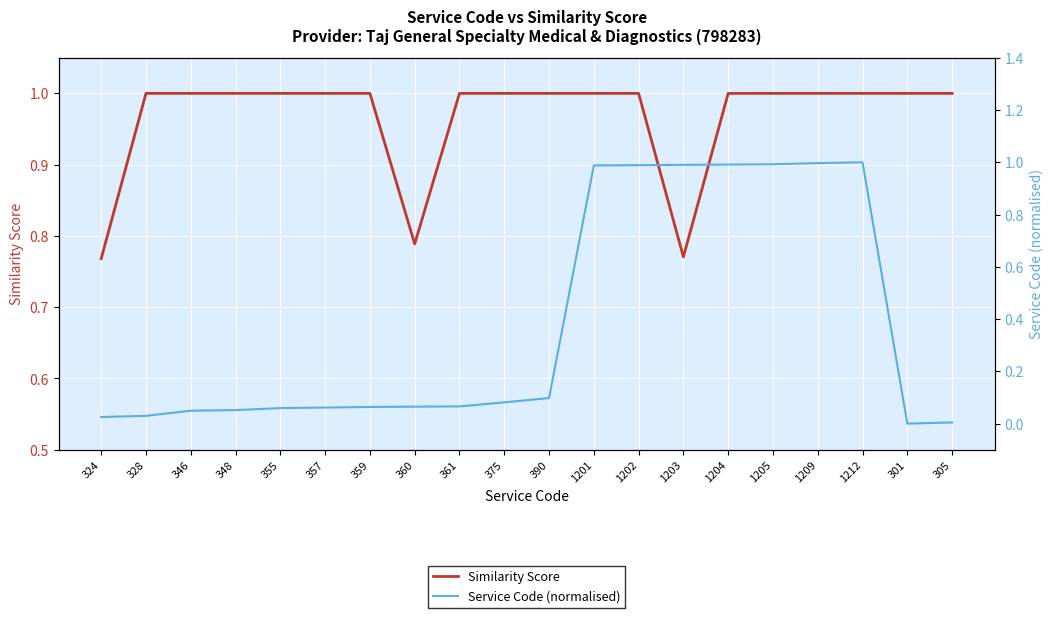

Which series ends up on top after the final intersection of Similarity Score and Service Code (normalised)?

Similarity Score